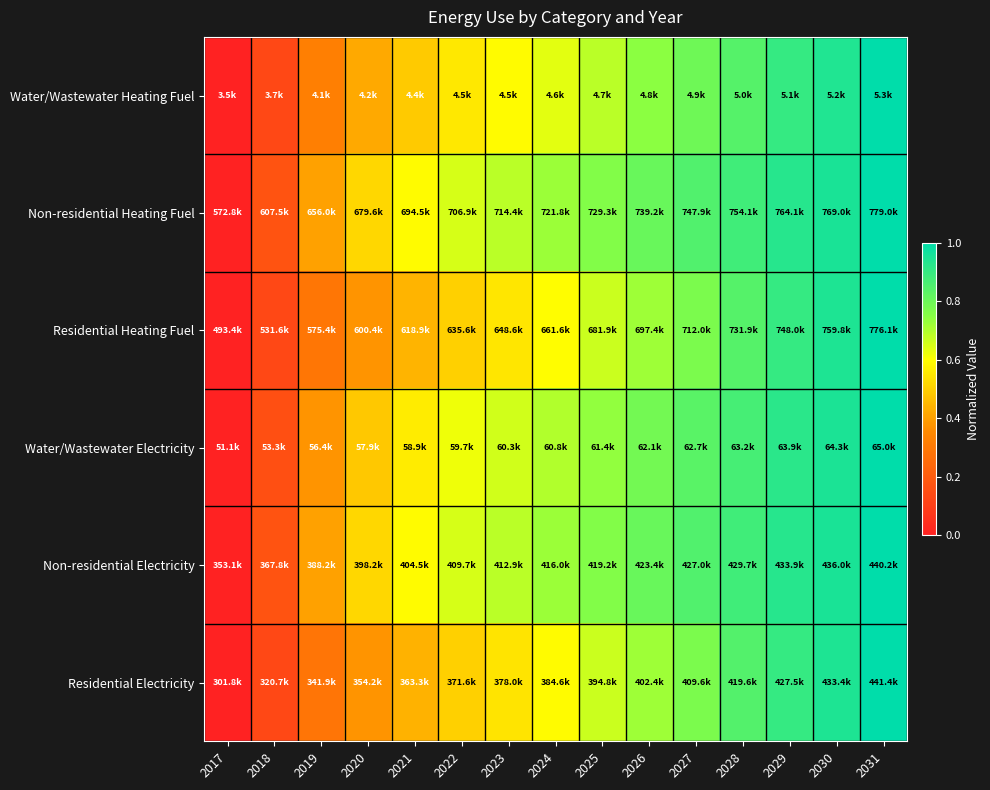

Between 2029 and 2030, which is larger?

2030